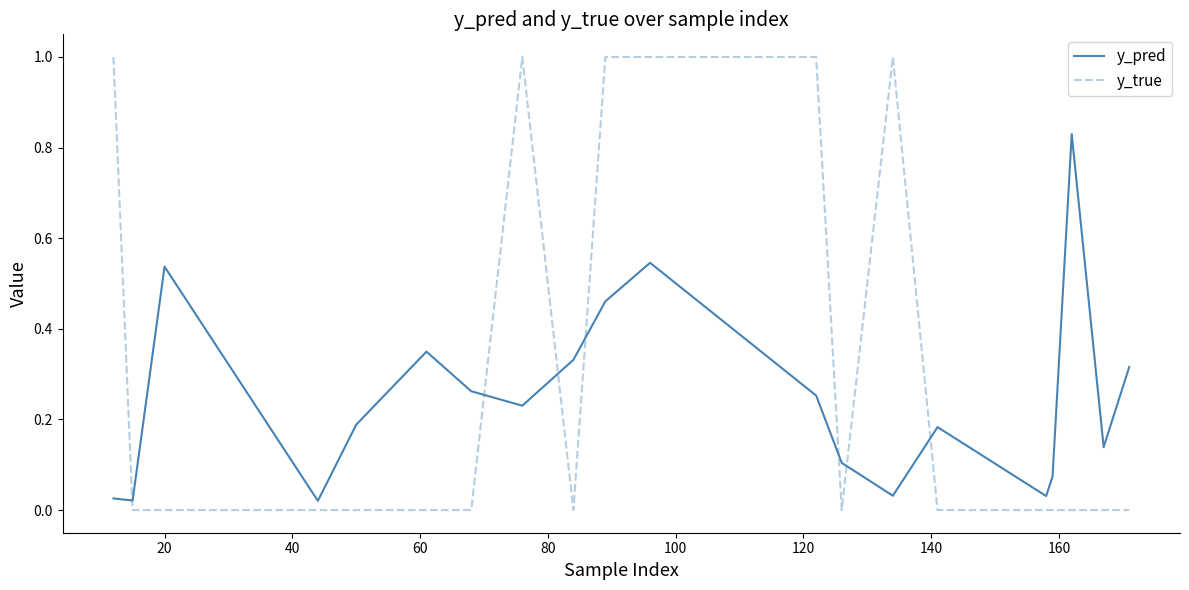

Which series has the largest total across all categories?

y_true